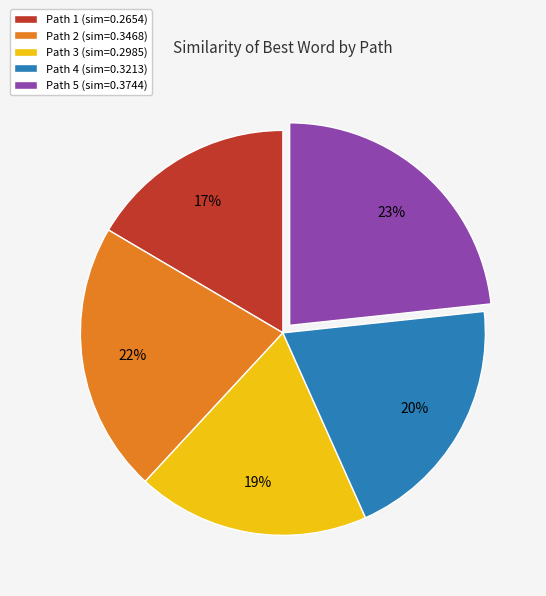

The Path 4 slice represents 20% of the pie. True or false?

True